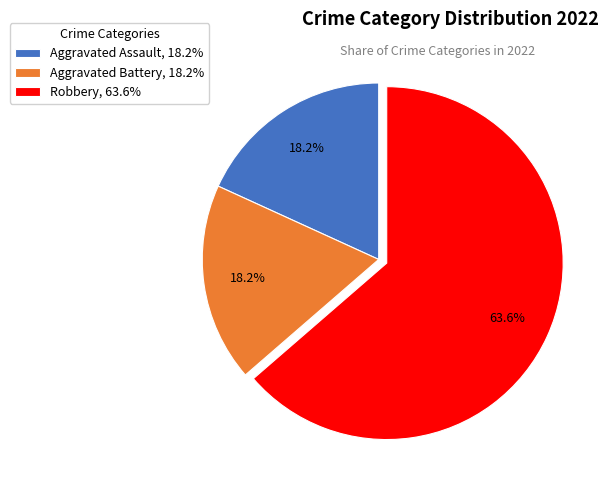

Count the number of slices in the pie.

3